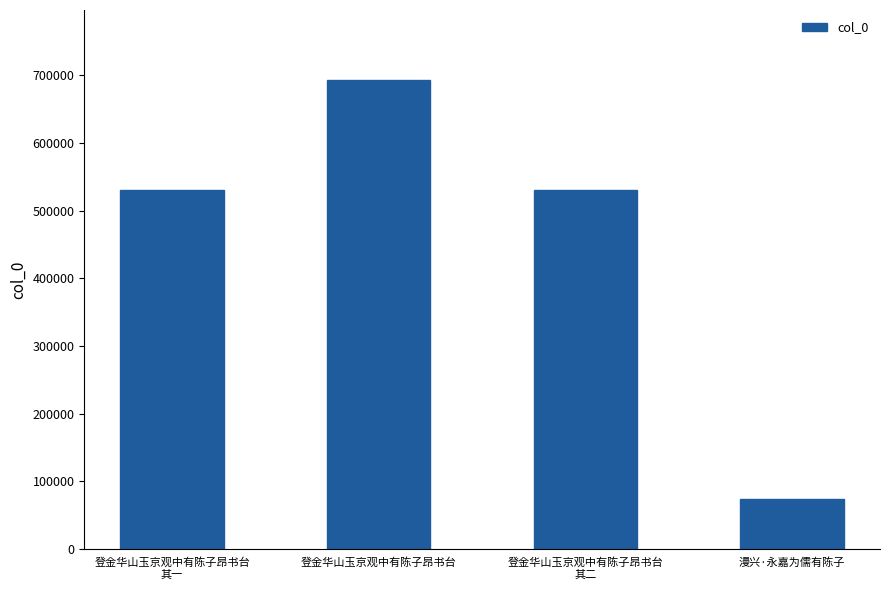

What is the difference between the second highest and minimum values?

457341